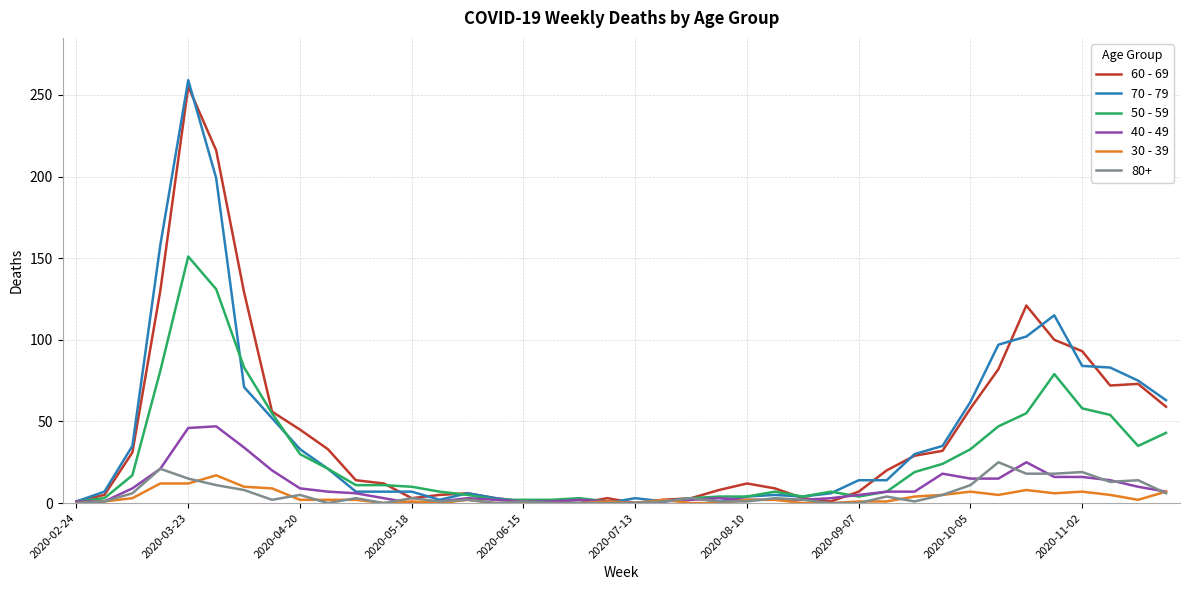

What is the maximum value shown in the chart?

259